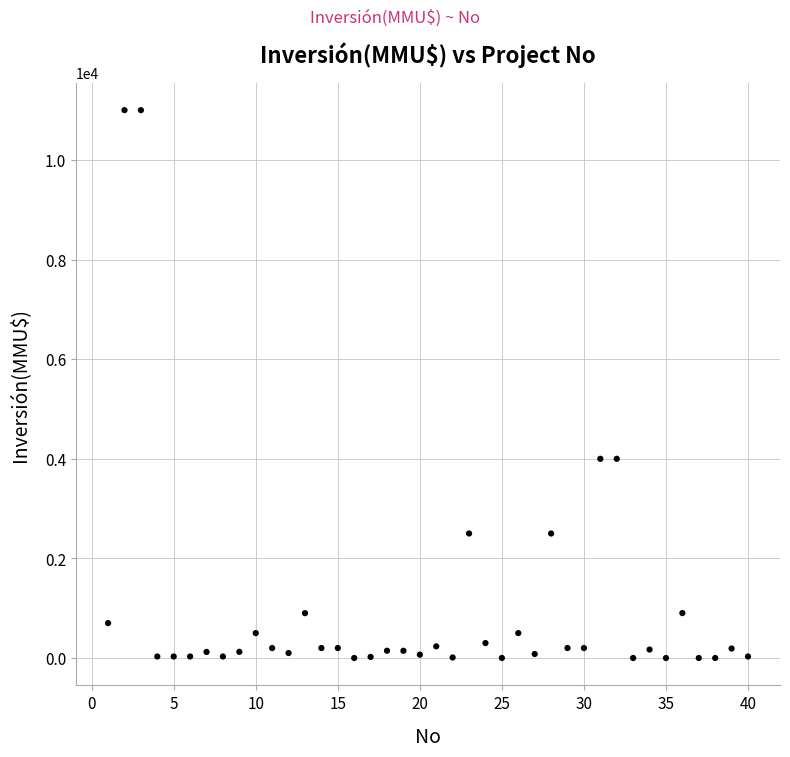

What is the range of Y values (max minus min)?

11000